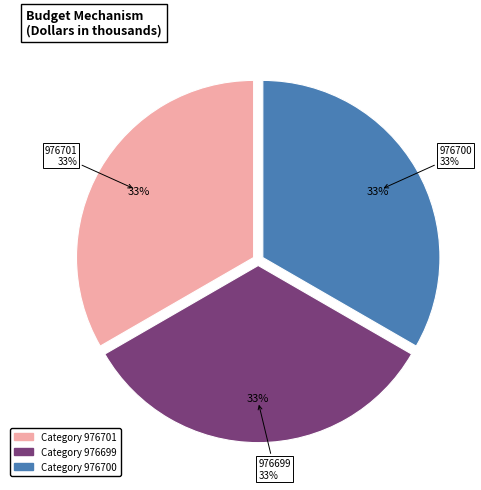

What is the ratio of the value at 976699 to the value at 976700?

1.0